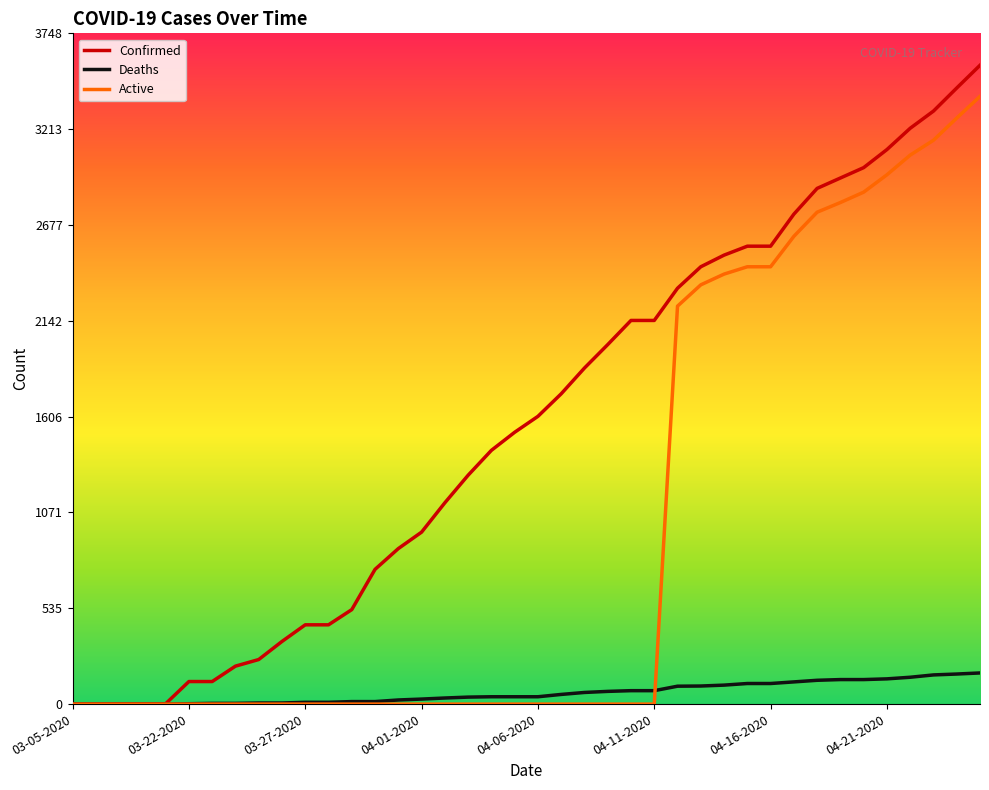

What are all the series names shown in the legend?

Confirmed, Deaths, Active